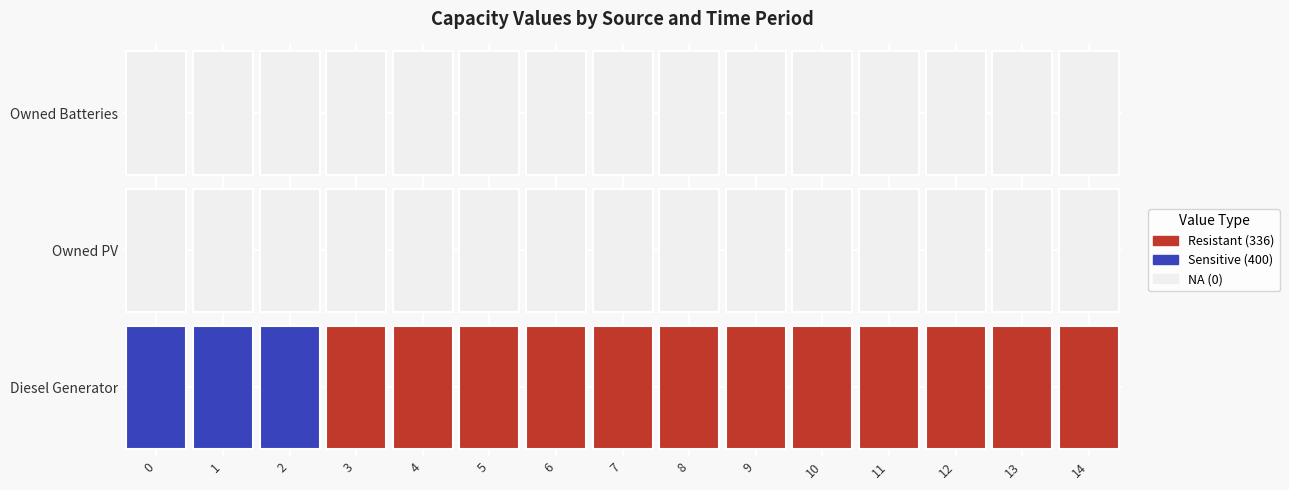

What is the maximum value shown in the chart?

400